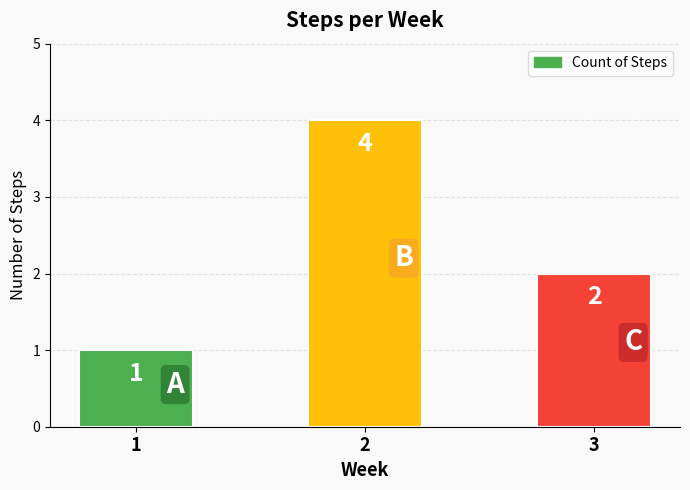

Reading left to right, list all the values displayed in this chart.

1=1	2=4	3=2